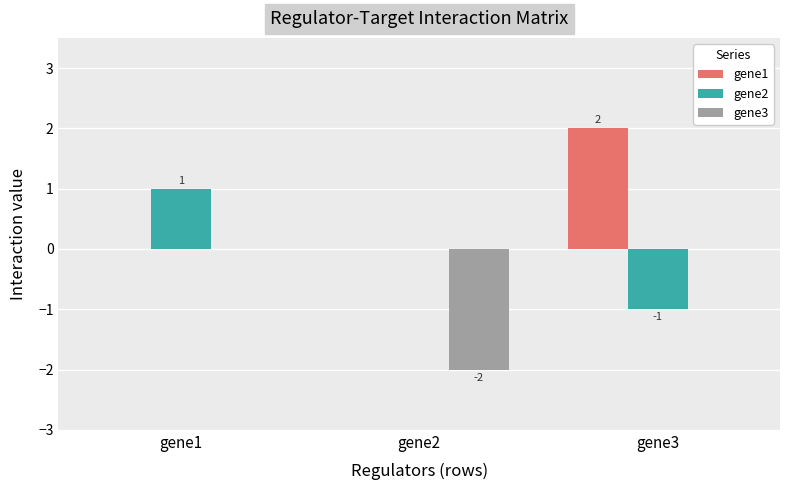

Which series has the largest total across all categories?

gene1